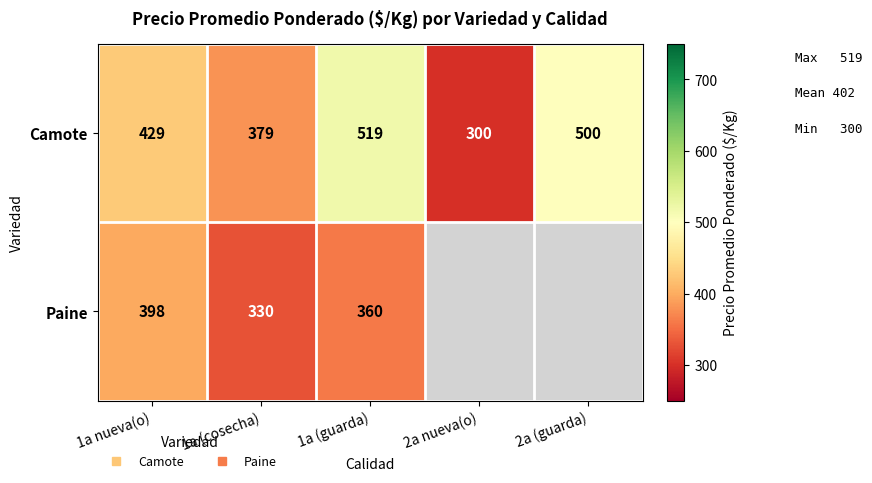

Is the value of Paine at 2a nueva(o) greater than the value of Camote at 1a nueva(o)?

No